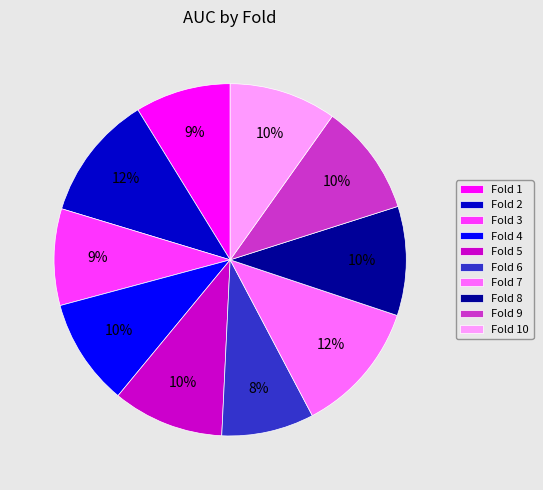

Combined, do Fold 8 and Fold 1 account for over 50%?

No